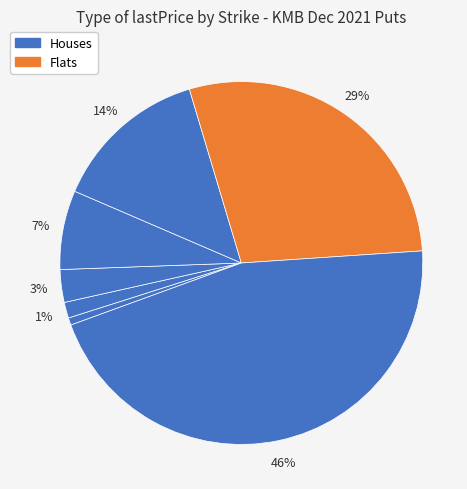

Count the number of slices in the pie.

7